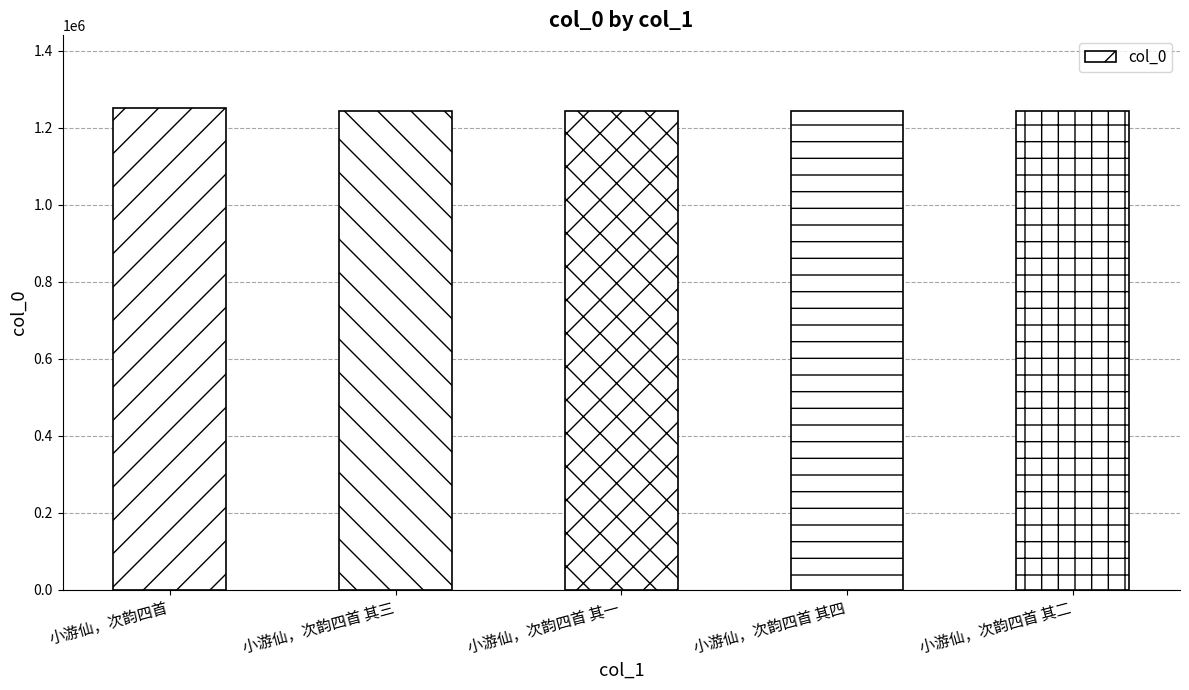

What is the average value?

1245001